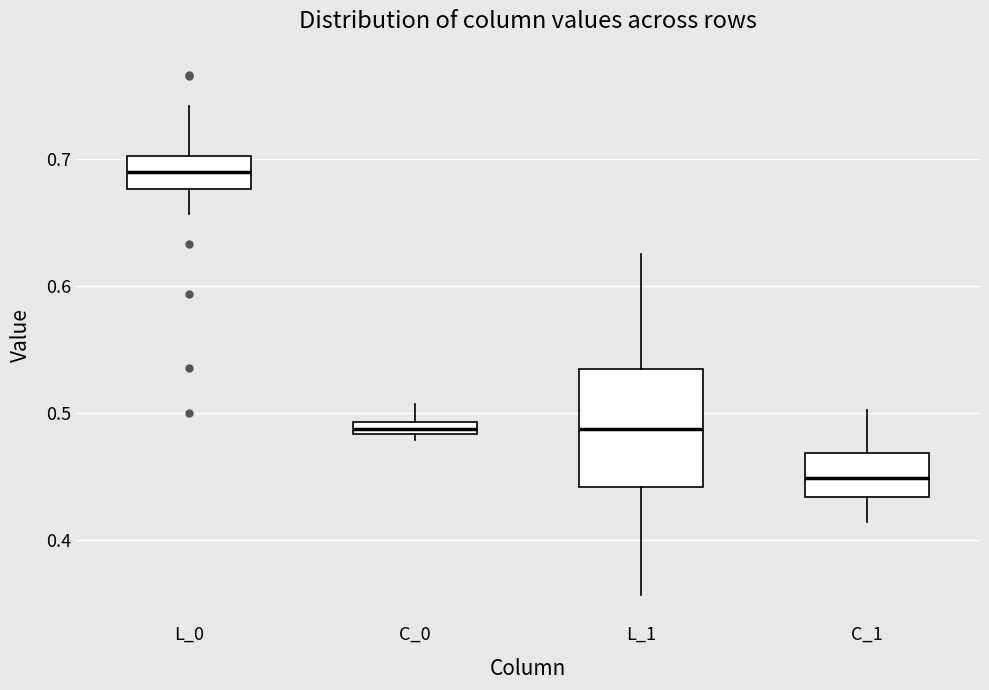

Which box has the lowest median line?

C_1